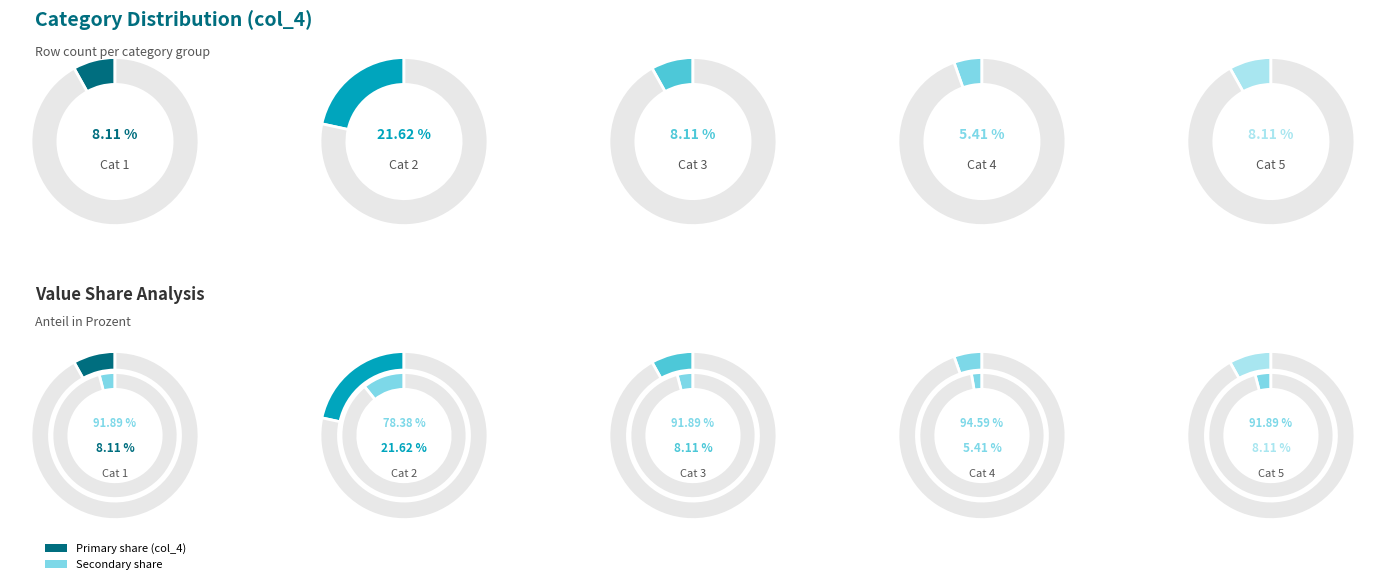

True or false: 3 accounts for 8% of the total.

True